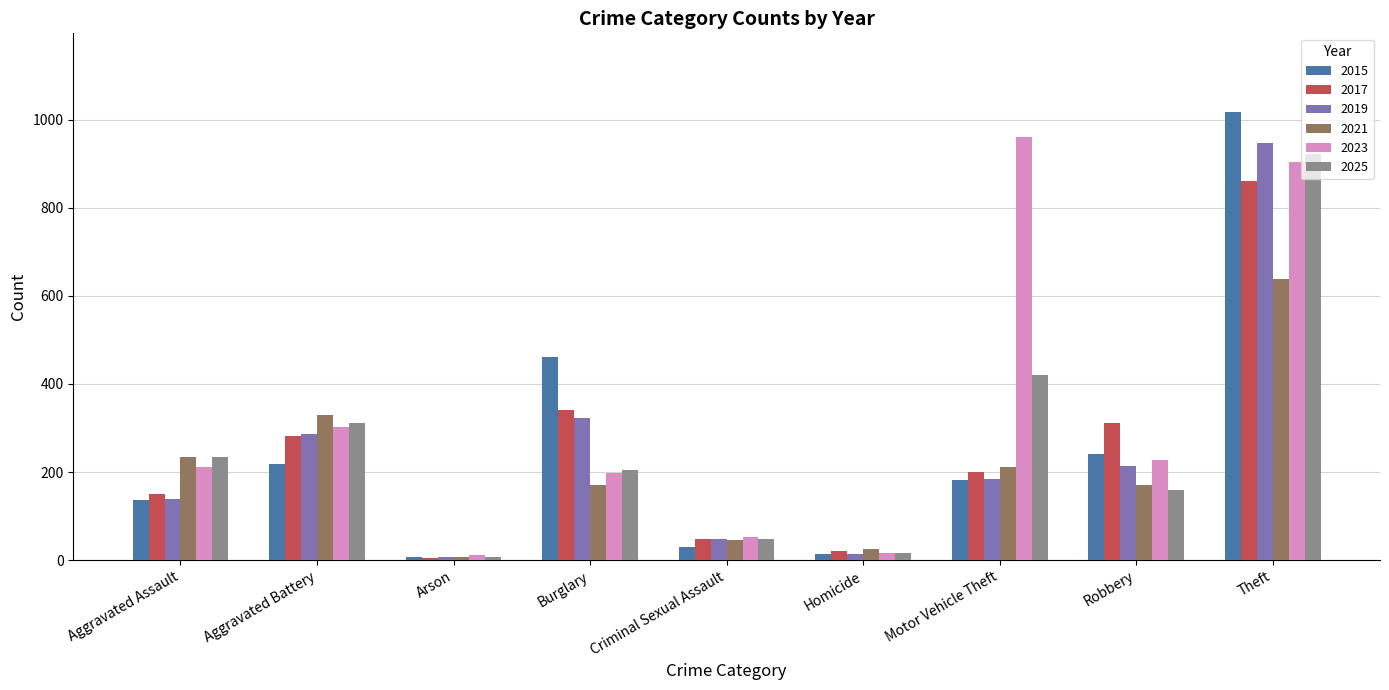

Which category has the highest value in the 2021 series?

Theft